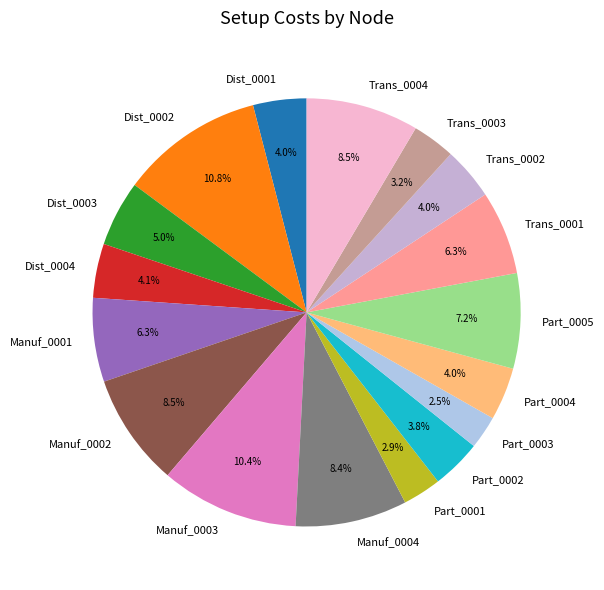

To the nearest percent, what is the difference between the Part_0005 and Dist_0001 slice percentages?

3%